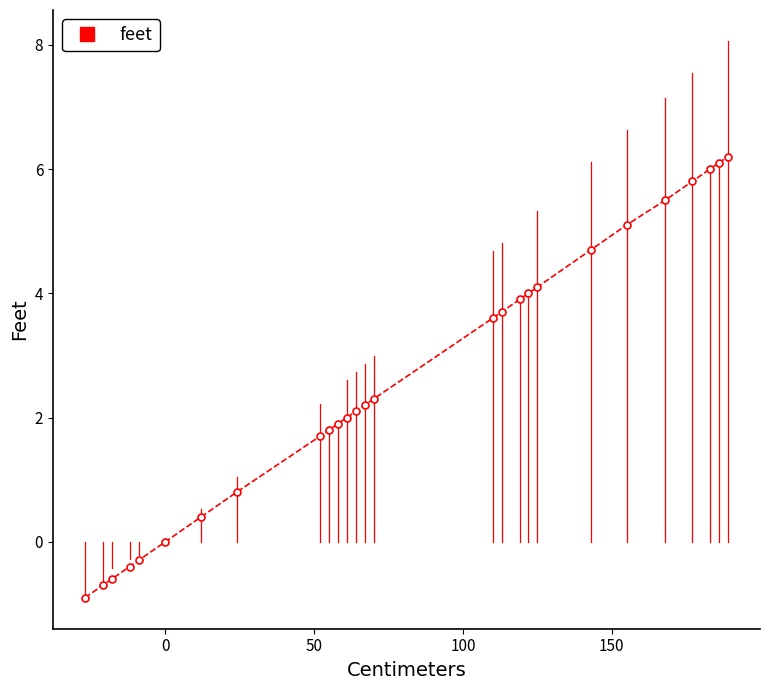

How many lines are shown in the chart?

1